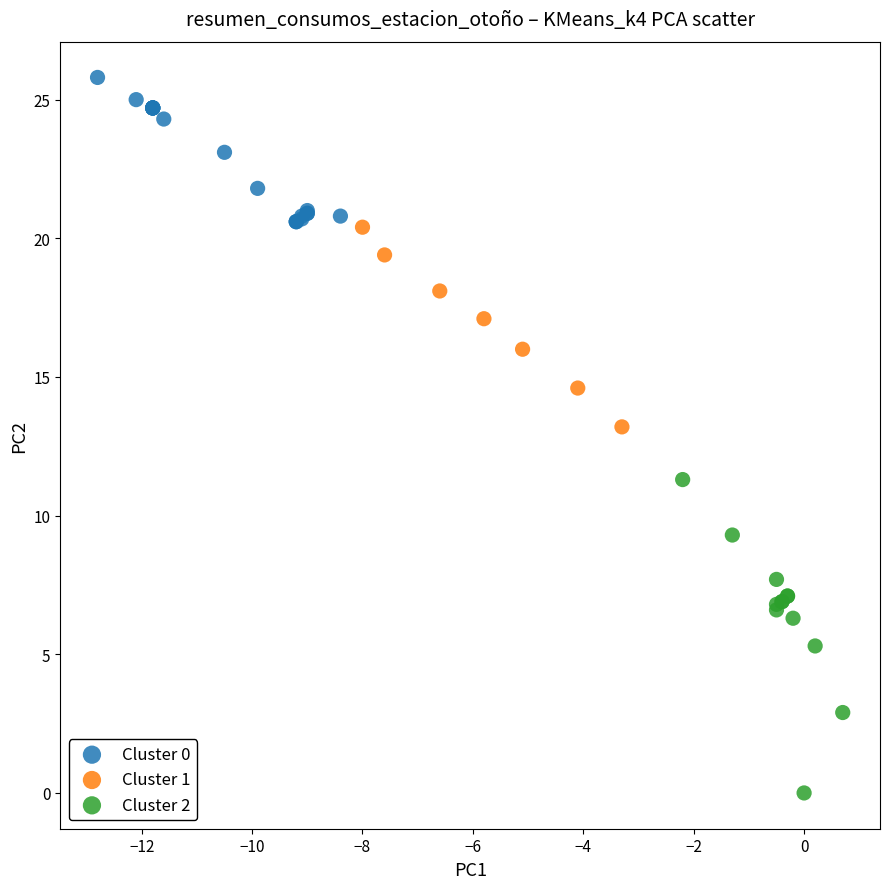

Which series reaches the maximum Y coordinate?

Cluster 0